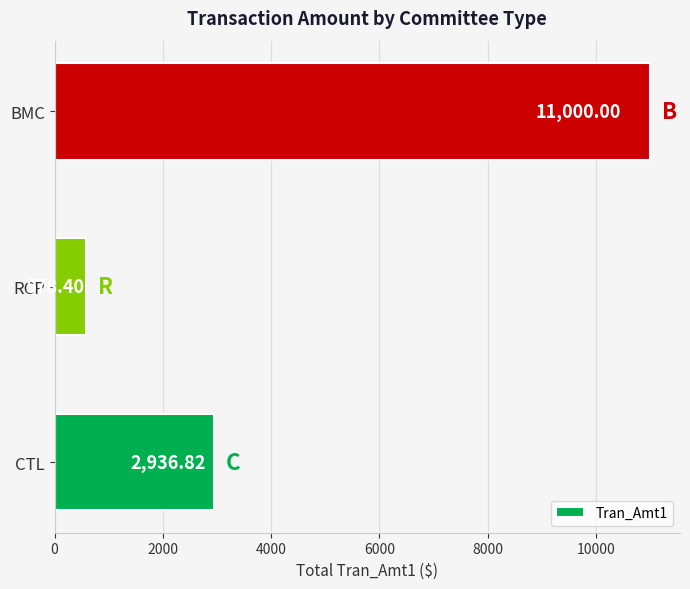

How many data points does each series have?

3